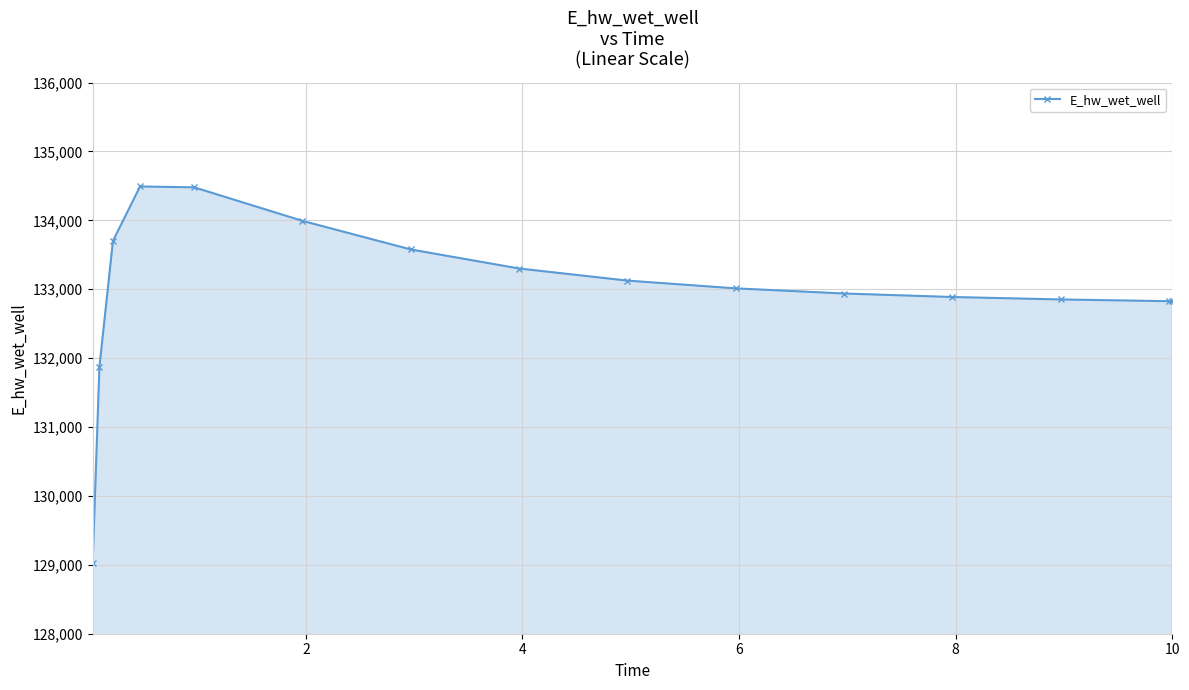

What is the average value?

132993.3